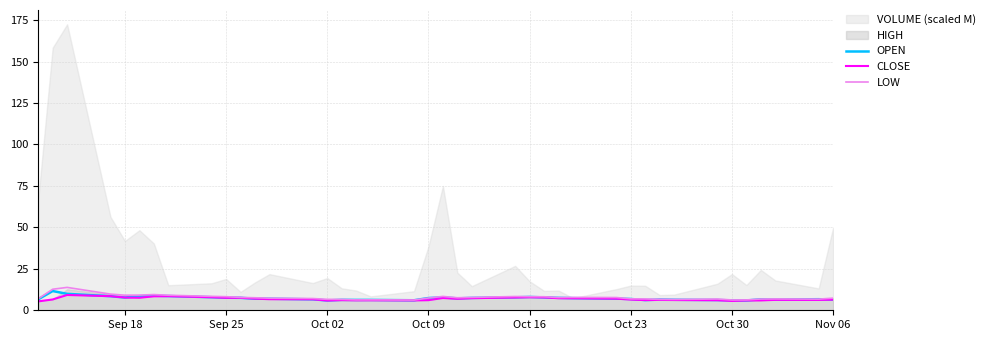

True or false: OPEN and LOW cross at least once.

False